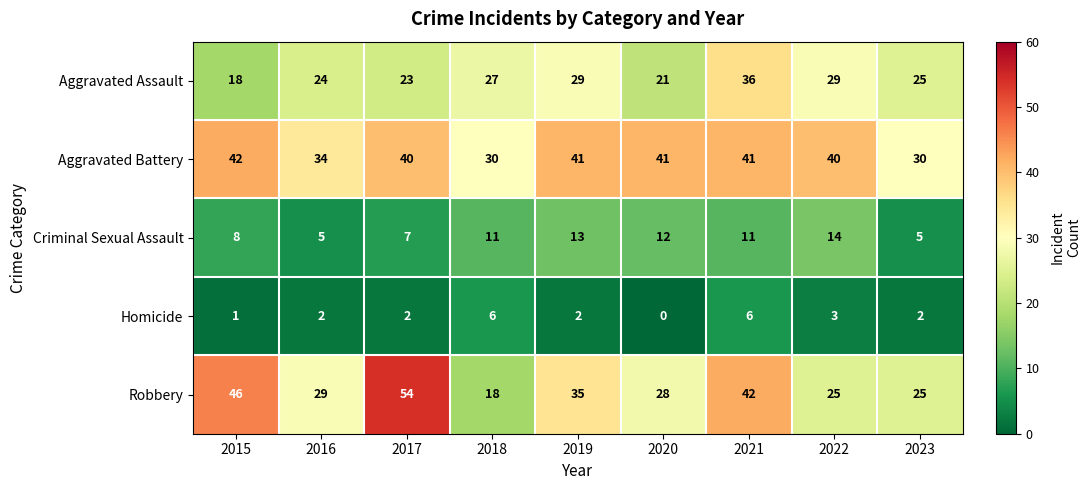

Which series has the largest total across all categories?

Aggravated Battery